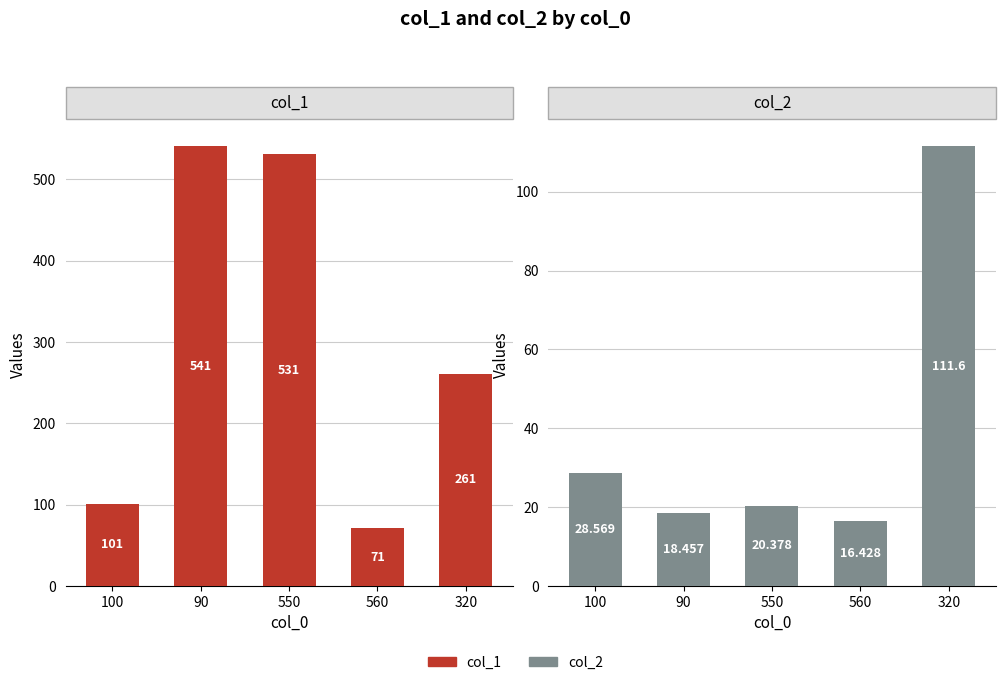

Rank the series at 550 from highest to lowest value.

col_1, col_2